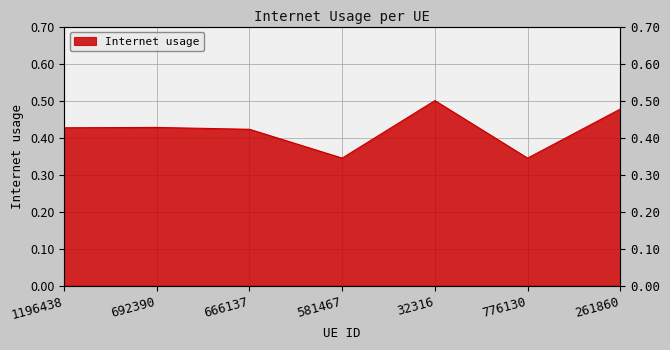

Does the chart display data point markers on the line(s)?

No